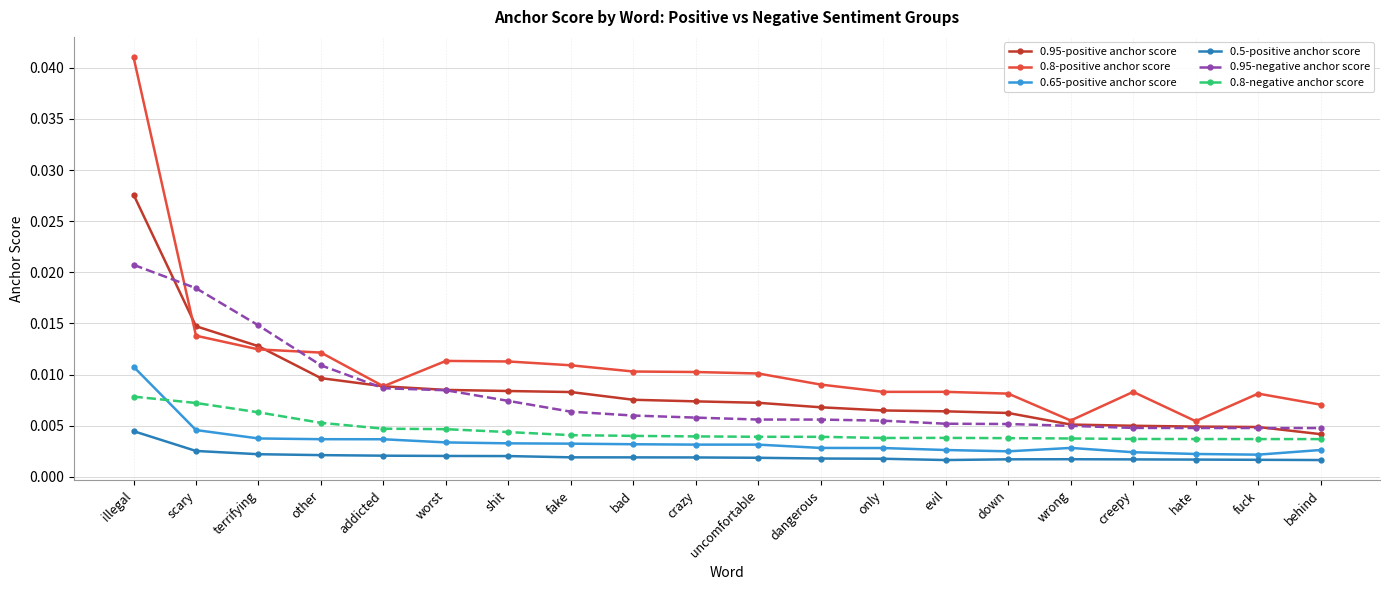

True or false: 0.65-positive anchor score and 0.8-negative anchor score intersect in this chart.

True